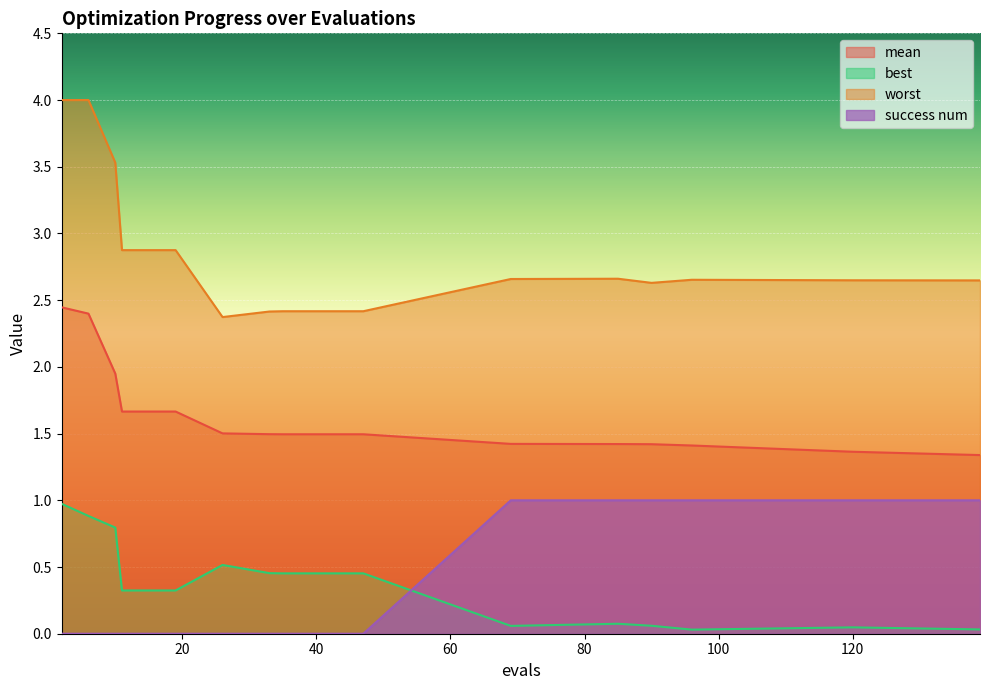

Reading right to left, extract all data points from this chart.

mean: 1.3	1.4	1.4	1.4	1.4	1.4	1.5	1.5	1.5	1.5	1.7	1.7	1.7	1.9	2.4	2.4
best: 0.0	0.0	0.0	0.1	0.1	0.1	0.5	0.5	0.5	0.5	0.3	0.3	0.3	0.8	0.9	1.0
worst: 2.6	2.6	2.7	2.6	2.7	2.7	2.4	2.4	2.4	2.4	2.9	2.9	2.9	3.5	4.0	4.0
success num: 1.0	1.0	1.0	1.0	1.0	1.0	0.0	0.0	0.0	0.0	0.0	0.0	0.0	0.0	0.0	0.0